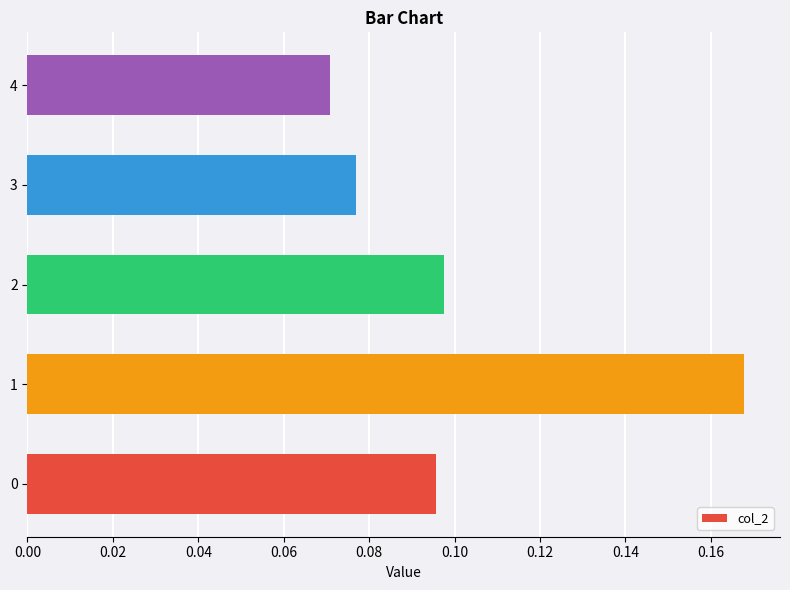

The chart shows a value of 0.3 at 1. True or false?

False